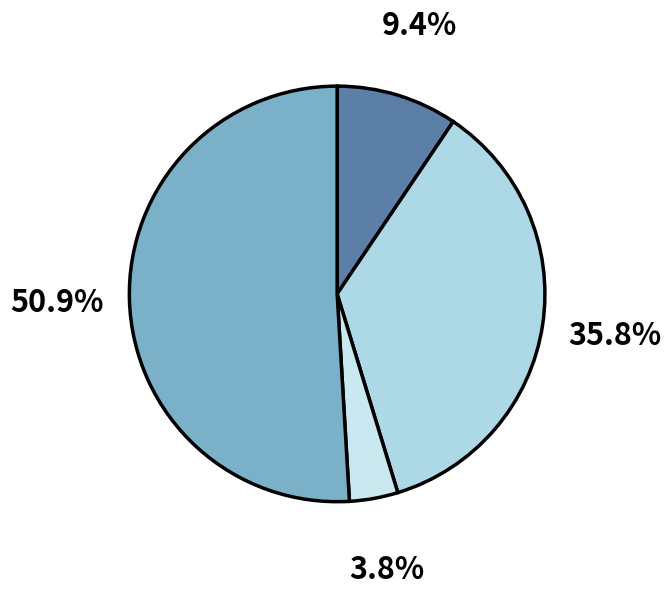

Count the number of slices in the pie.

4